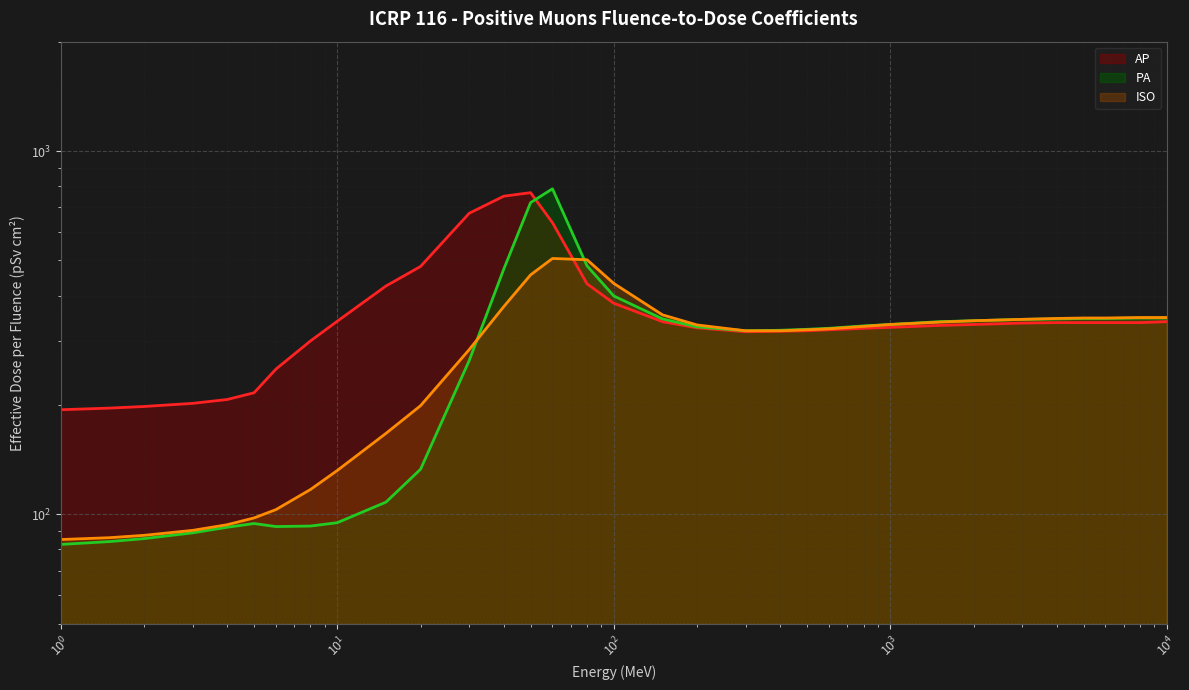

What is the value of the PA point at the 4th from the left?

88.9